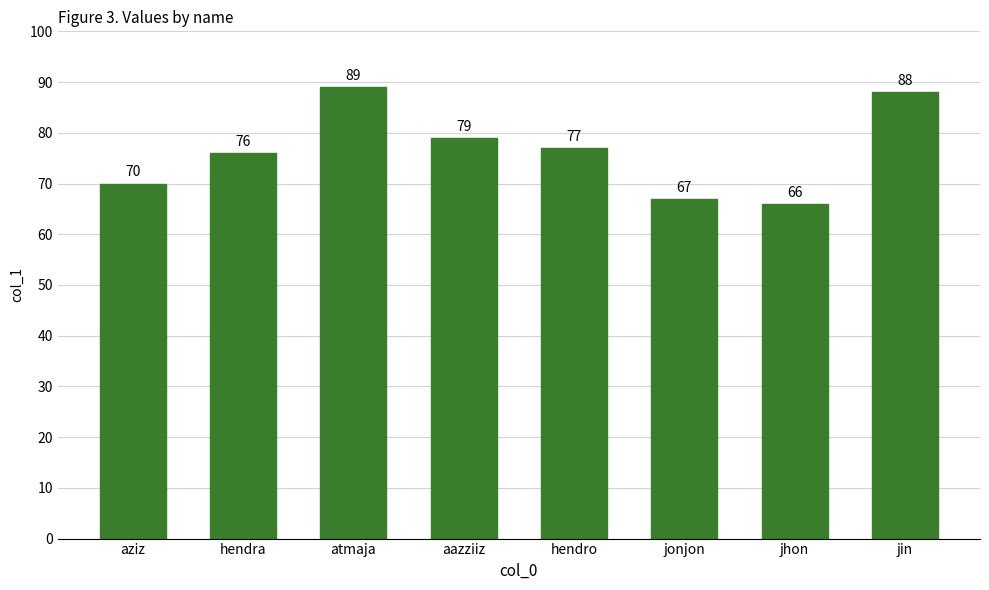

What is the ratio of the value at hendro to the value at atmaja?

0.9